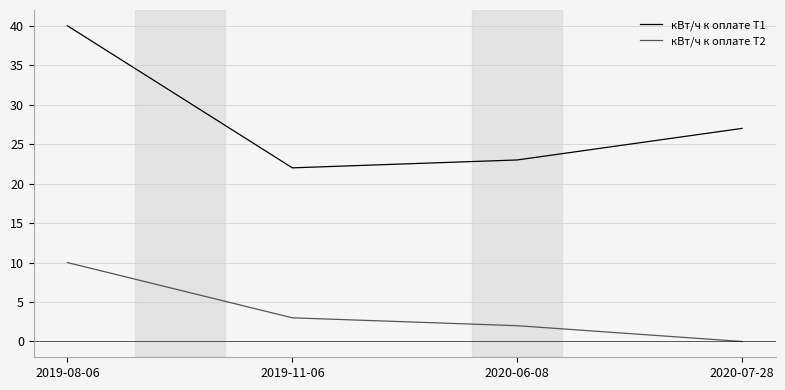

At 2020-06-08, list the series in order from smallest to largest.

кВт/ч к оплате Т2, кВт/ч к оплате Т1